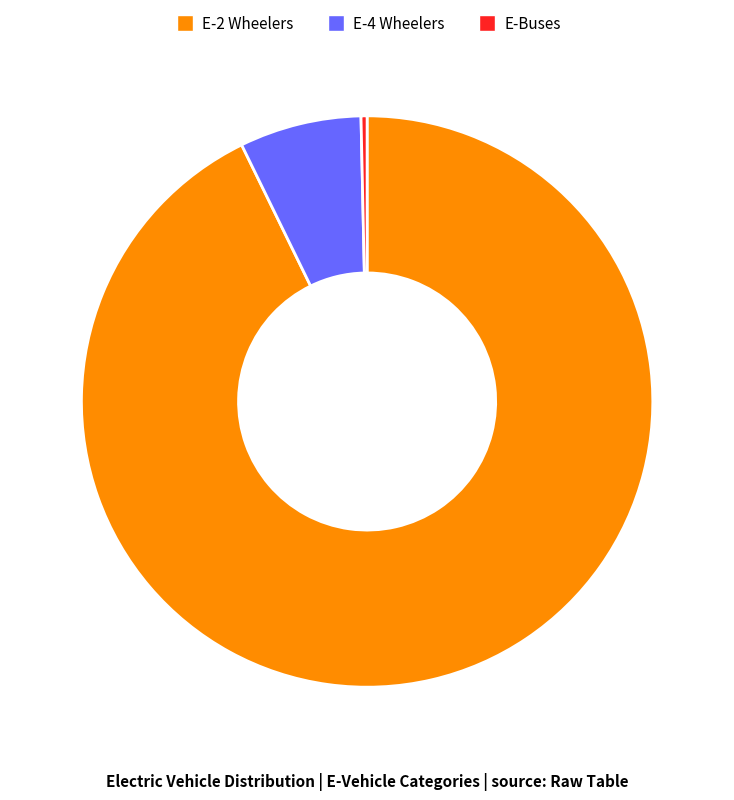

Is it true that E-2 Wheelers is 87% of the pie?

False